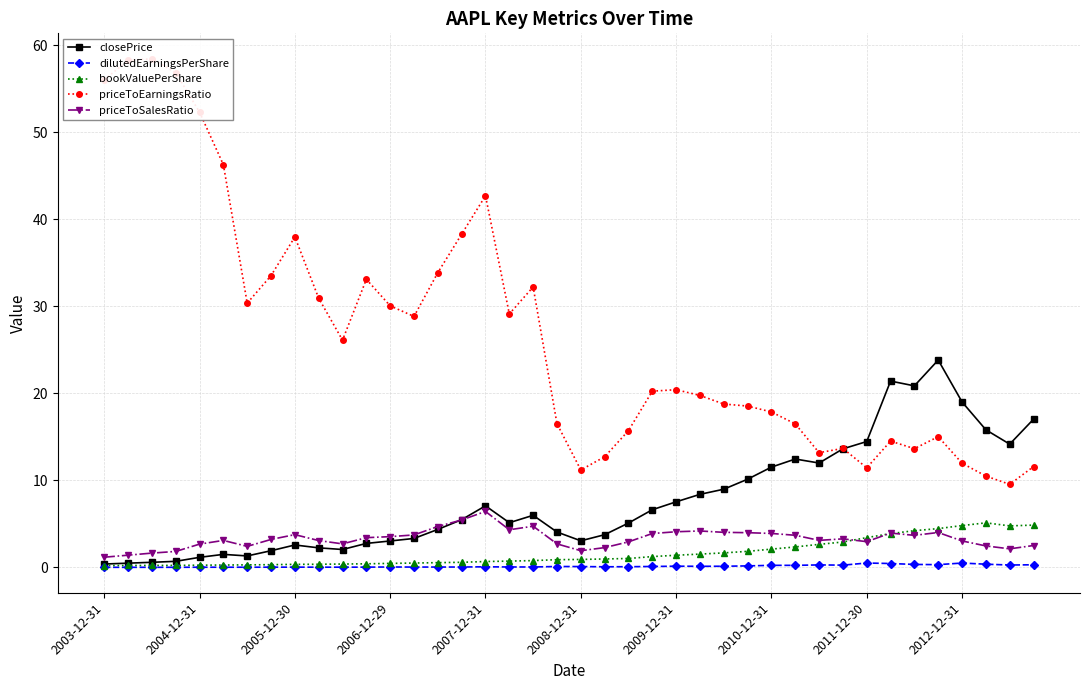

Which series has the largest total across all categories?

priceToEarningsRatio